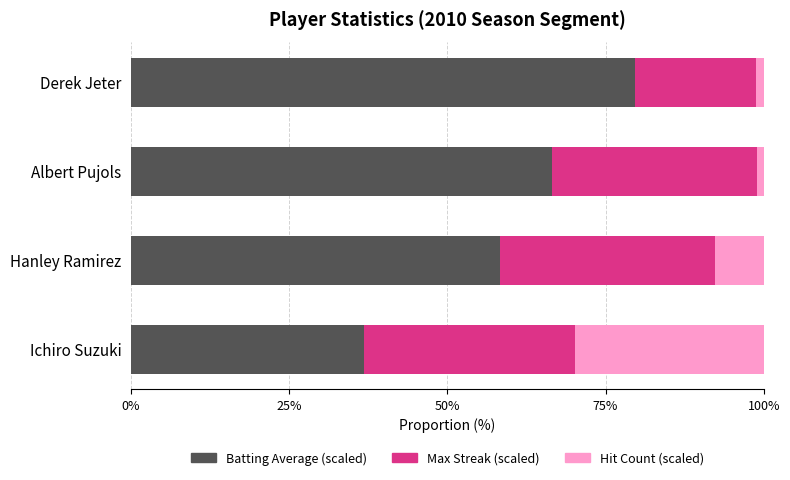

What is the maximum value for Batting Average (scaled)?

79.7